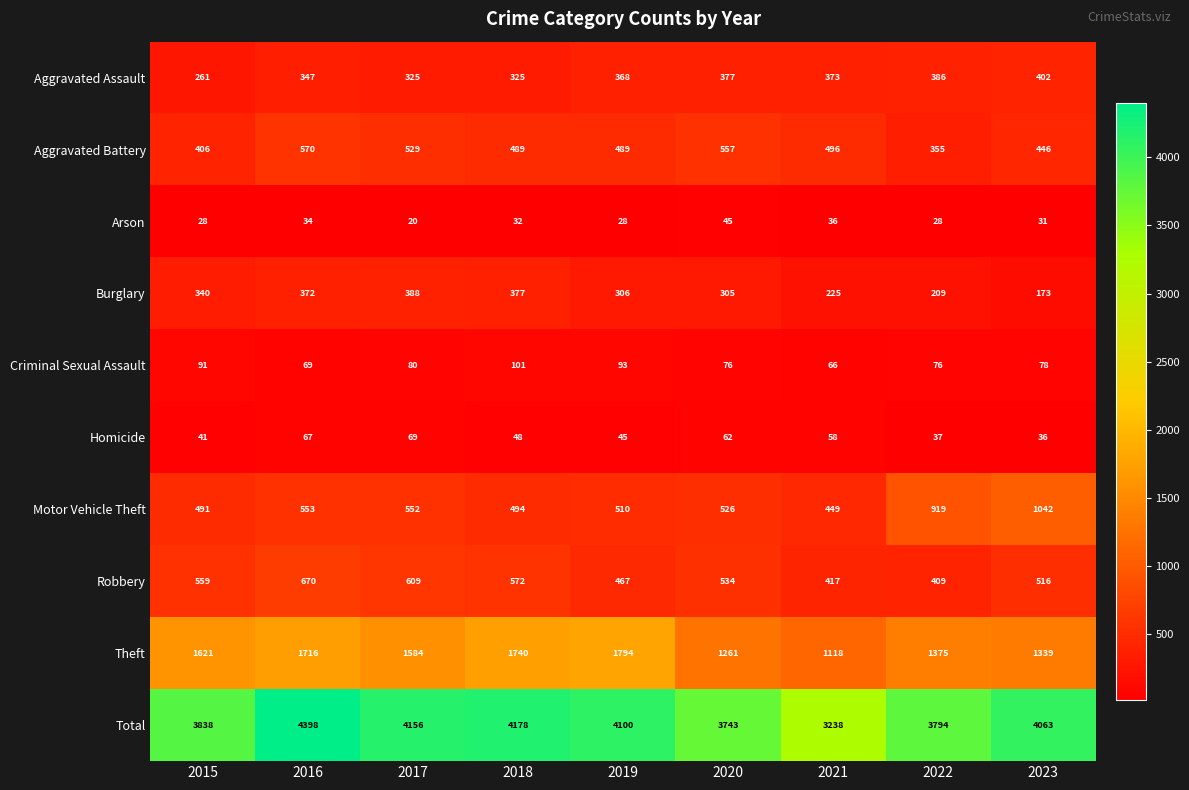

At 2022, list the series in order from smallest to largest.

Arson, Homicide, Criminal Sexual Assault, Burglary, Aggravated Battery, Aggravated Assault, Robbery, Motor Vehicle Theft, Theft, Total